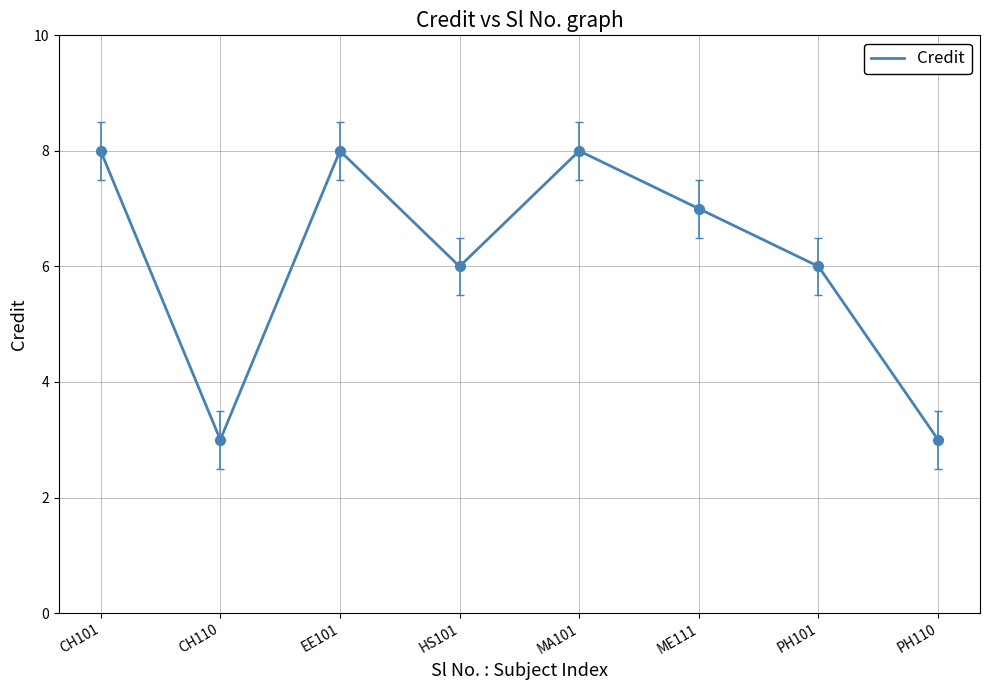

What is the ratio of the value at PH101 to the value at PH110?

2.0